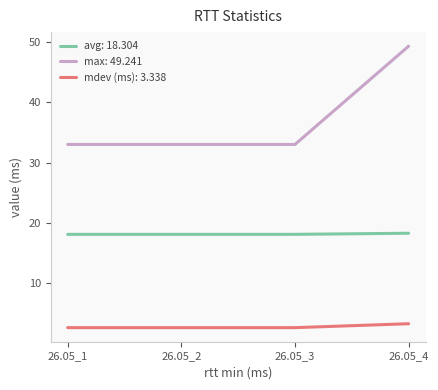

True or false: mdev (ms): 3.338 and avg: 18.304 cross at least once.

False